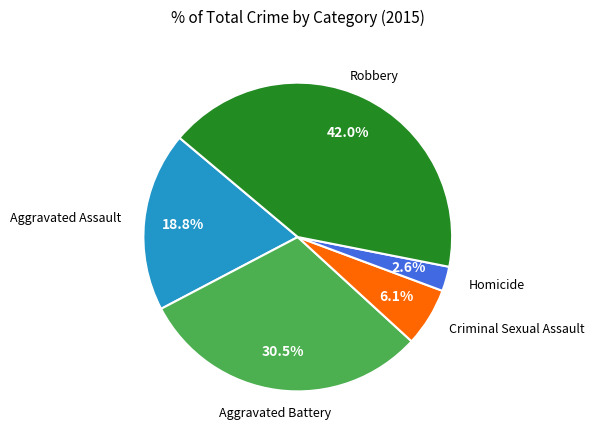

Does any single category account for the majority?

No